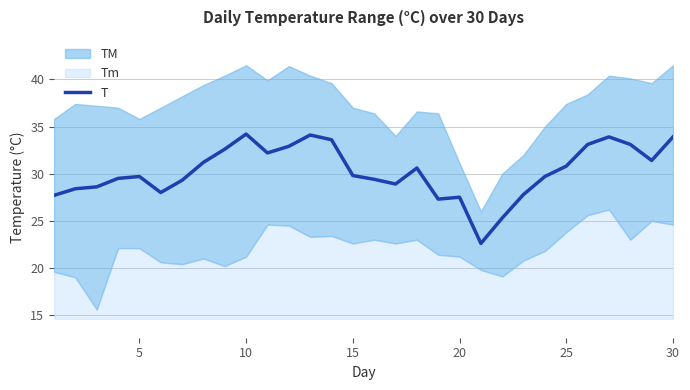

What is the lowest value of the T series?

22.6